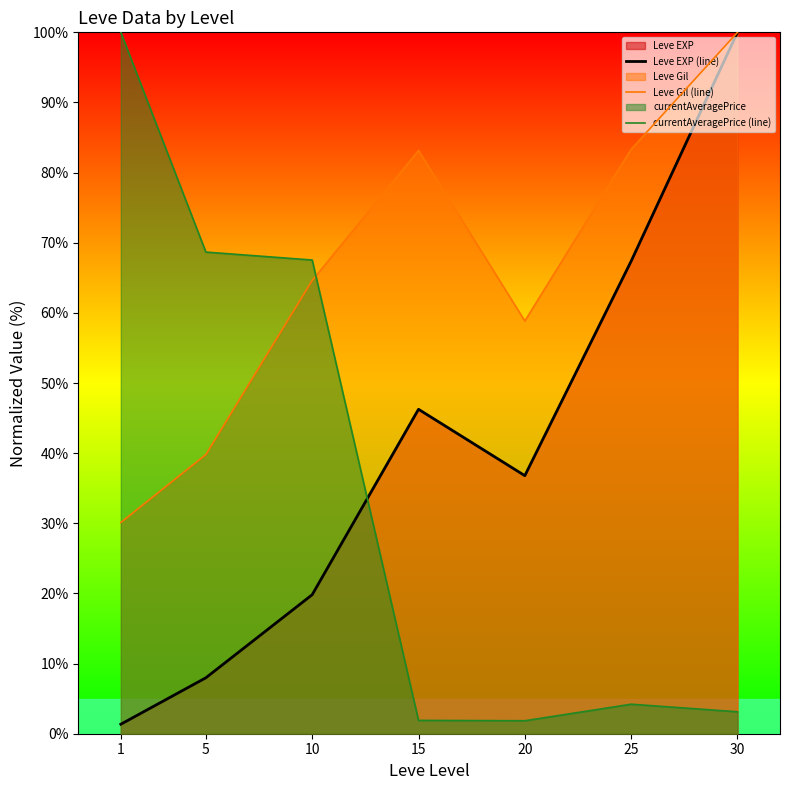

What is the difference between the second highest and minimum values in the Leve EXP (line) series?

66.0